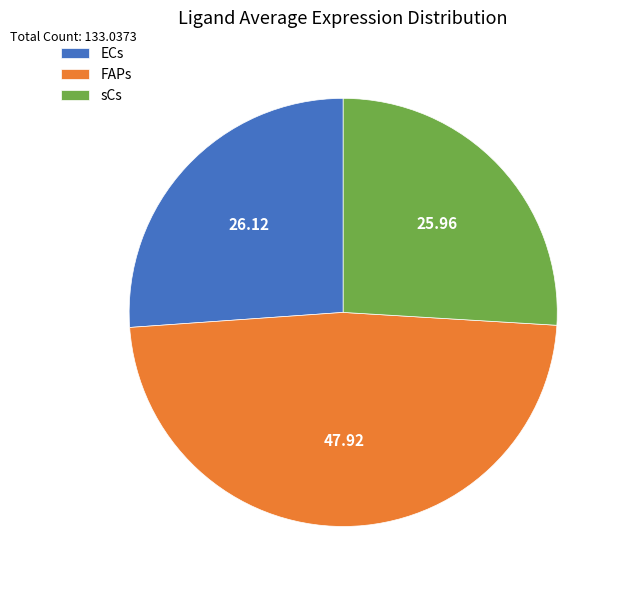

Is ECs the majority of the pie?

No